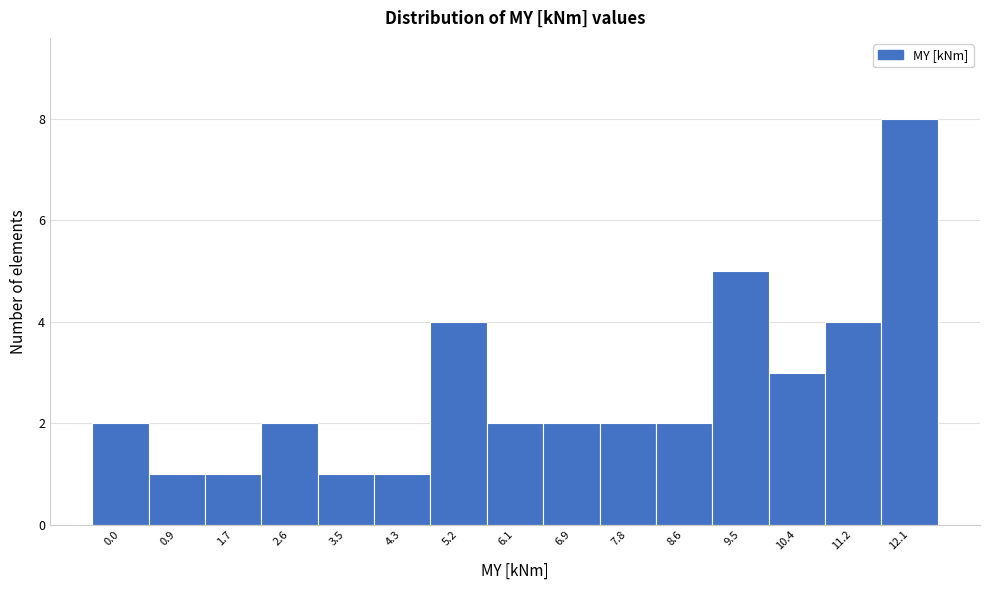

Reading right to left, what are all the values shown in this chart?

8	4	3	5	2	2	2	2	4	1	1	2	1	1	2